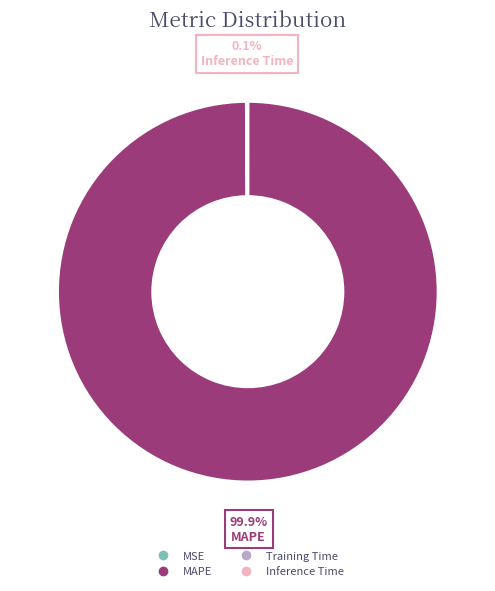

What is the largest slice in the pie chart?

MAPE